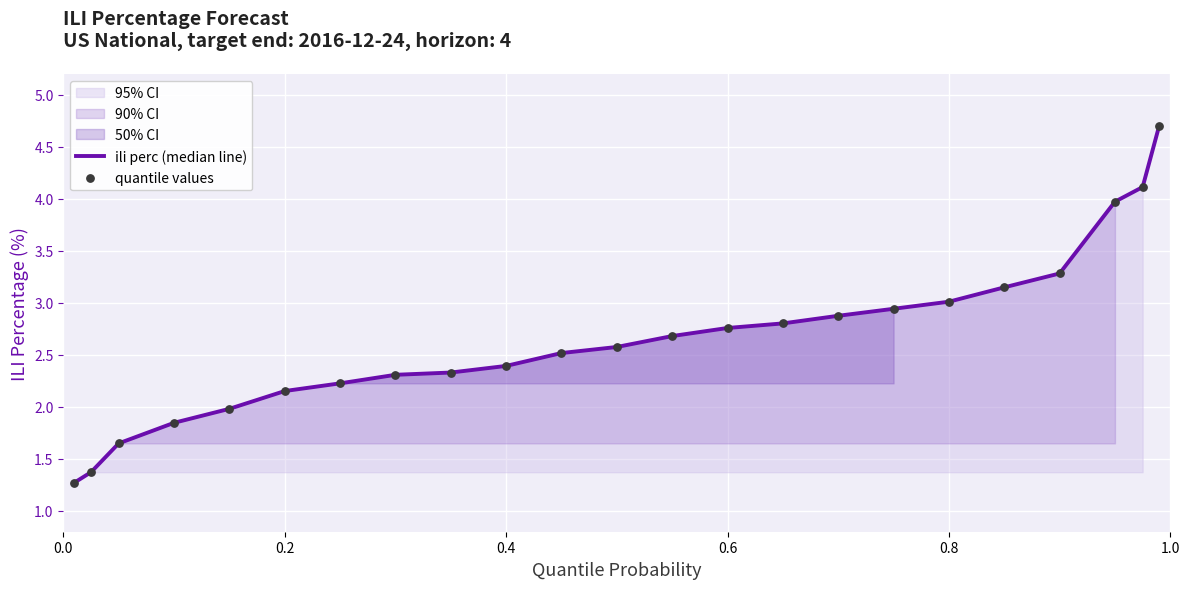

Is the value of ili perc (median line) at 0.6 greater than the value of quantile values at 12?

No